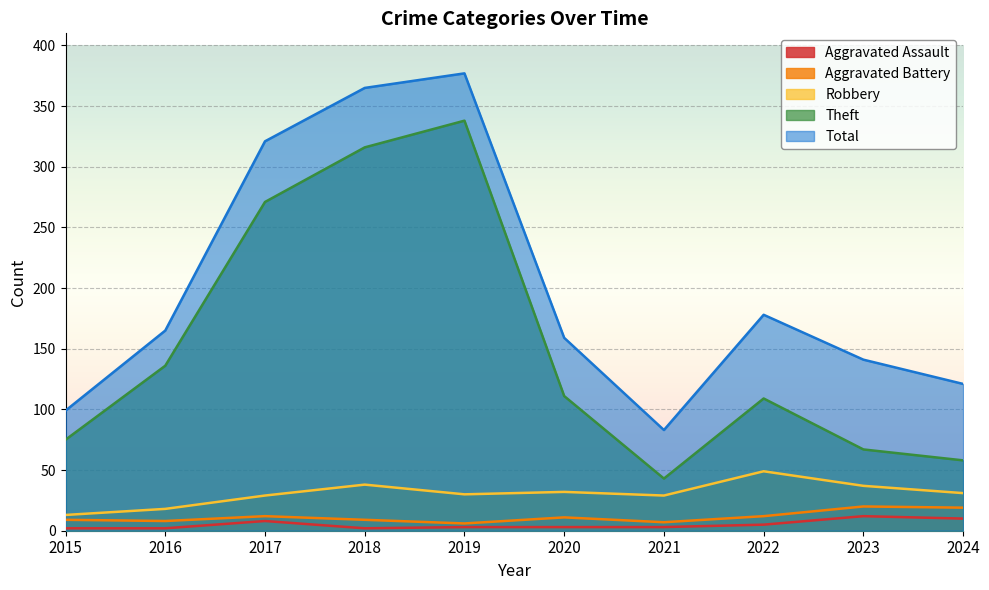

Where is Theft nearest to the value 190?

2016